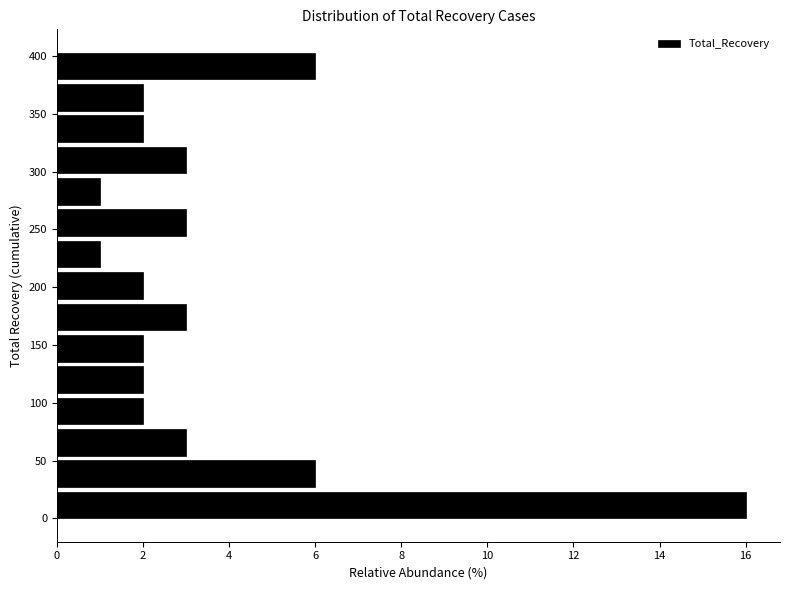

How long is the bar that spans 25 to 55 on the y-axis? Neither the bar edges nor the lengths are printed on the chart, so give them approximately, as read against the axes.

6